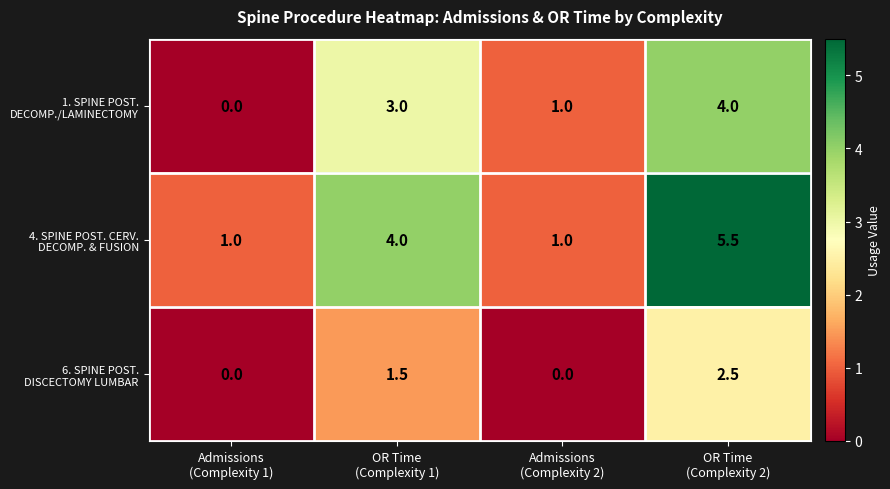

What is the maximum value shown in the chart?

5.5